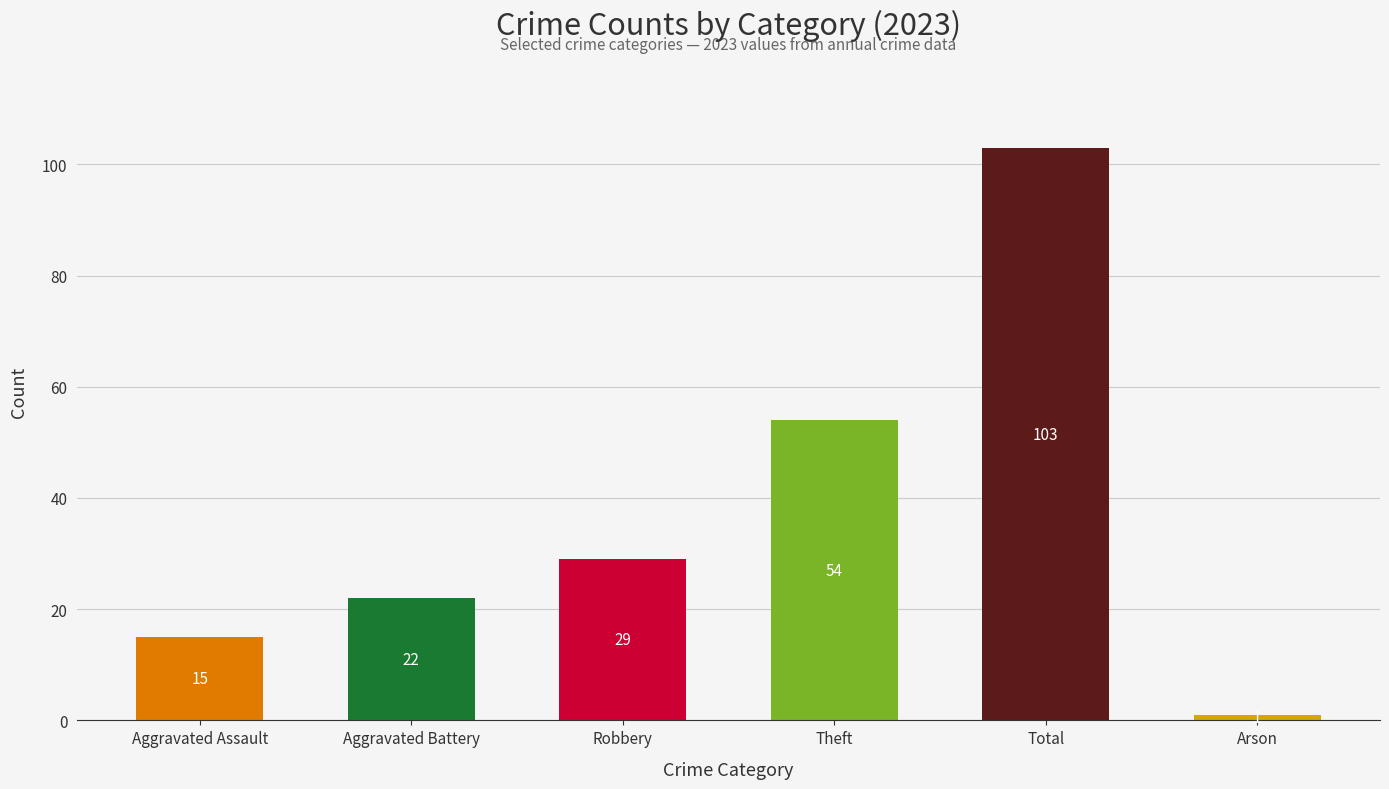

What is the label of the 1st bar from the left?

Aggravated Assault